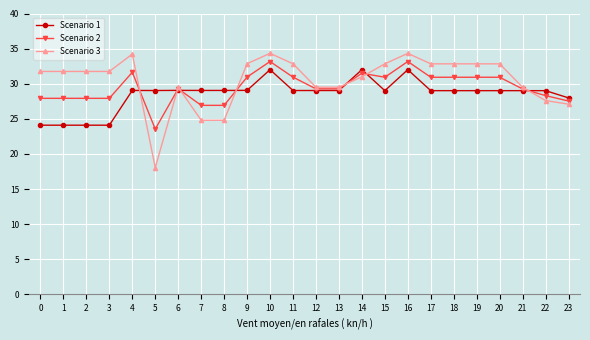

Between which two adjacent categories do Scenario 3 and Scenario 1 first intersect?

4 and 5